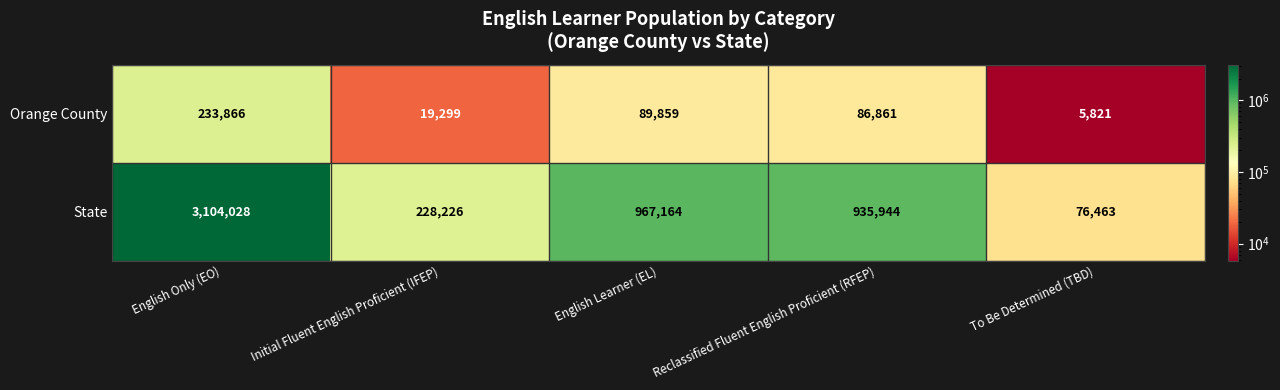

What is the total value across all series at English Learner (EL)?

1057023